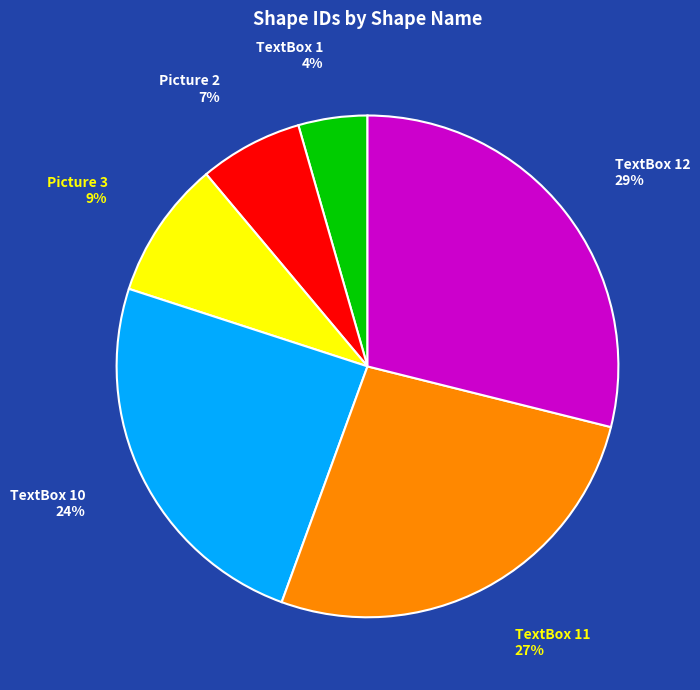

Is there a majority slice in this chart?

No